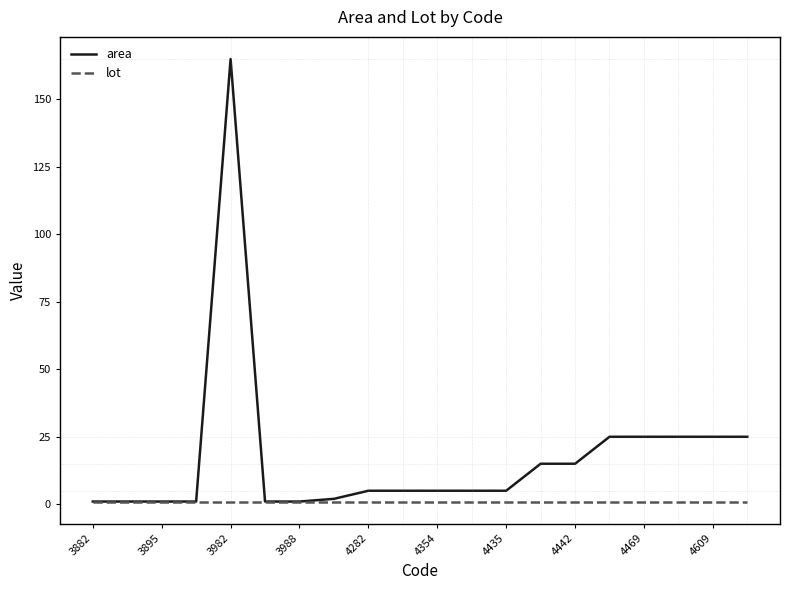

Which series has the largest range (max minus min)?

area